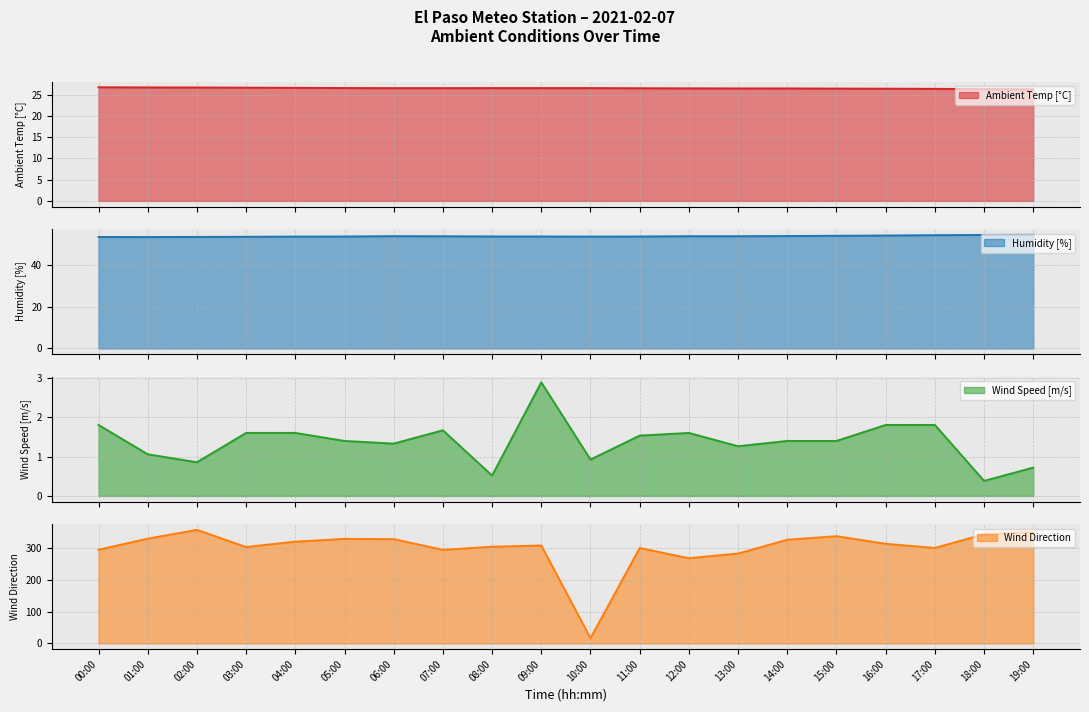

At which label does Ambient Temp [°C] reach its peak?

00:00